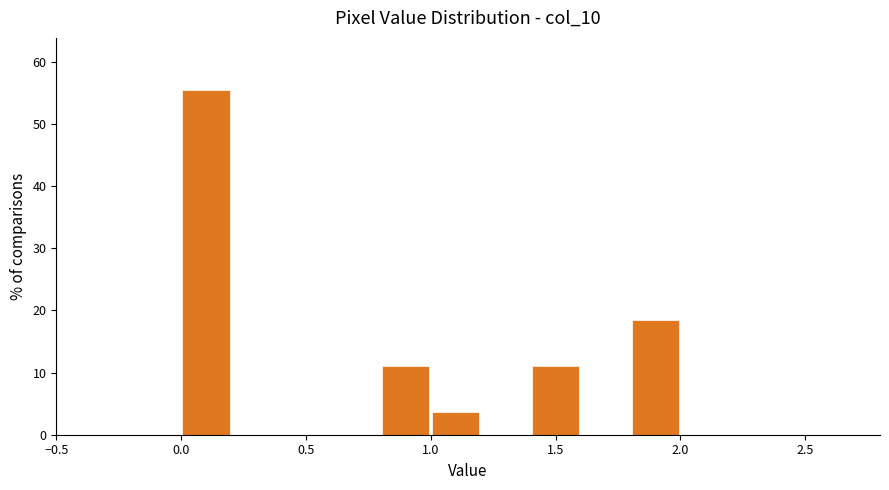

Reading left to right, list every bar in this chart as the range it spans on the x-axis followed by its height. The values are not printed on the chart, so give them approximately, as read against the axis.

0.0 to 0.2: 56
0.2 to 0.4: 0
0.4 to 0.6: 0
0.6 to 0.8: 0
0.8 to 1.0: 11
1.0 to 1.2: 4
1.2 to 1.4: 0
1.4 to 1.6: 11
1.6 to 1.8: 0
1.8 to 2.0: 19